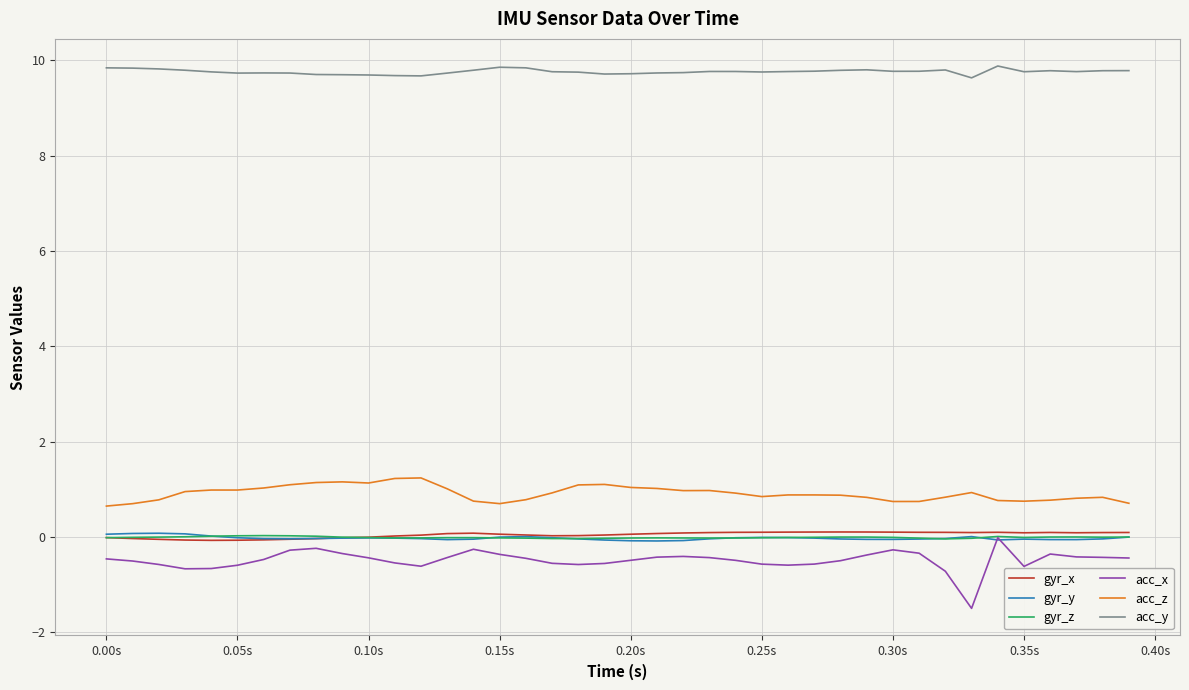

What is the highest value of the acc_z series?

1.2